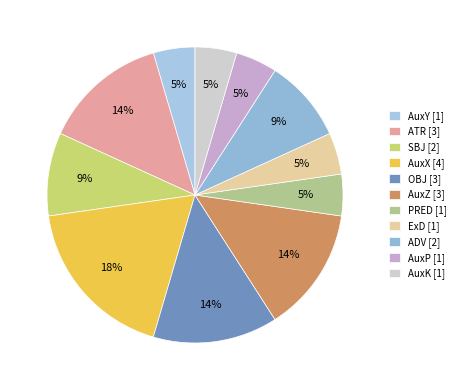

How many segments does this pie chart have?

11